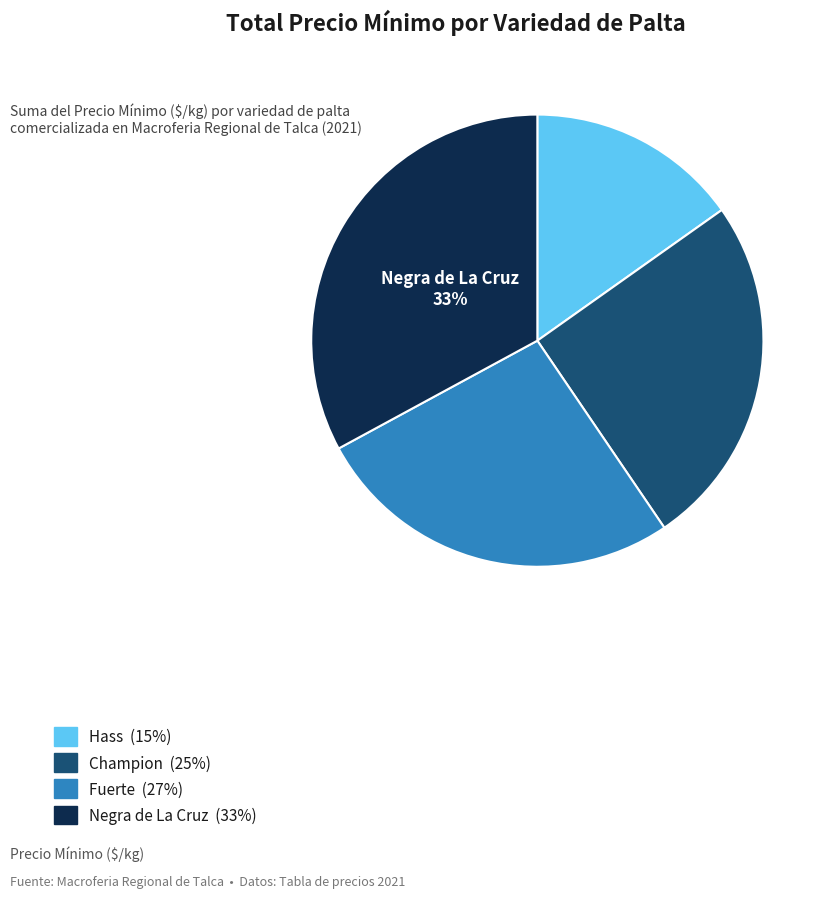

To the nearest percent, what is the difference between the largest and smallest slice percentages?

18%